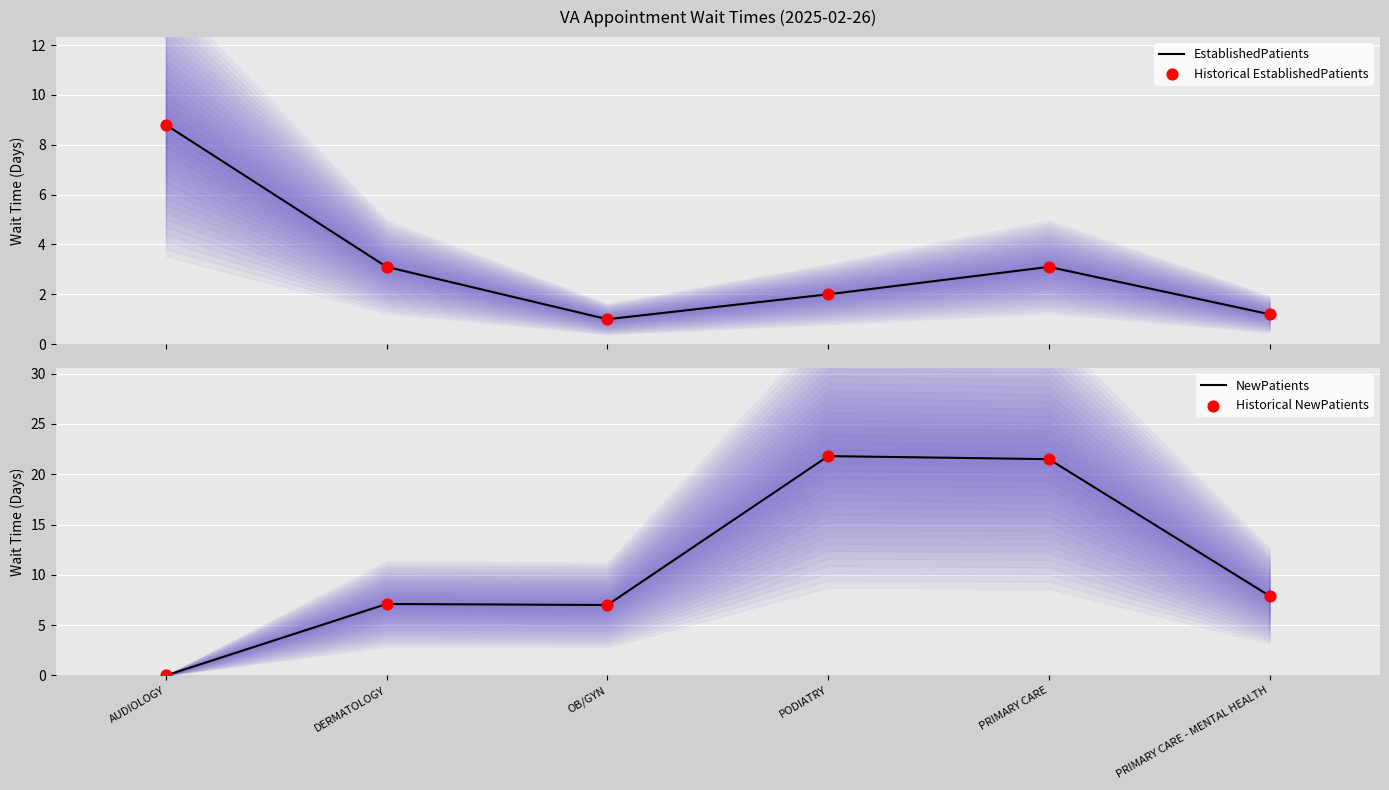

Which series contains the lowest Y value?

NewPatients